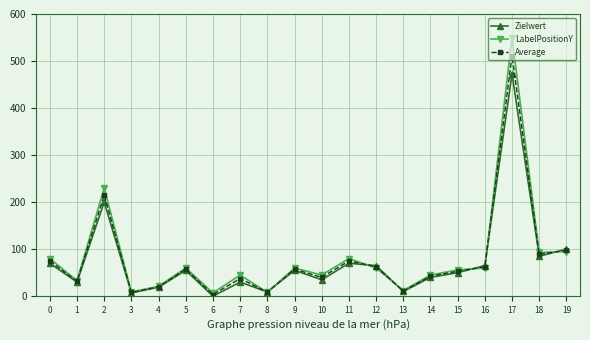

At which category does Zielwert reach its first local valley?

1